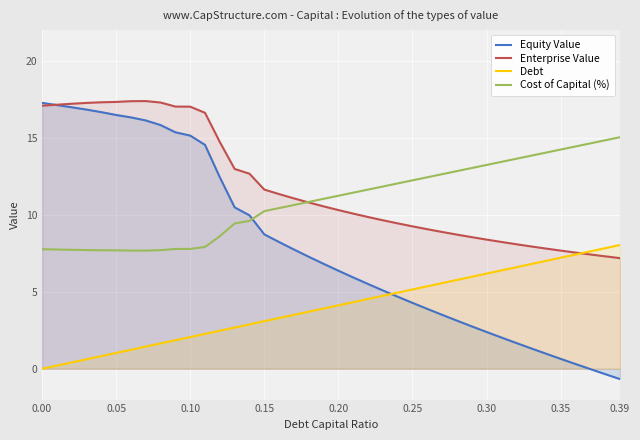

What is the sum of all Debt values?

160.8